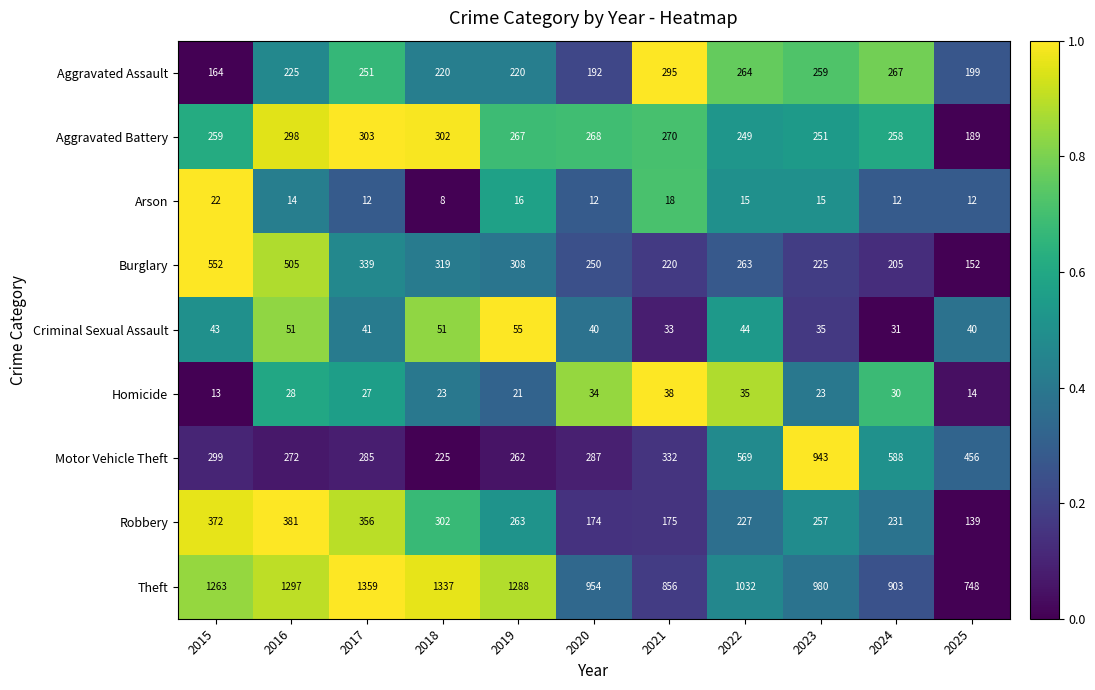

Is it true that Criminal Sexual Assault equals 21 at 2021?

False